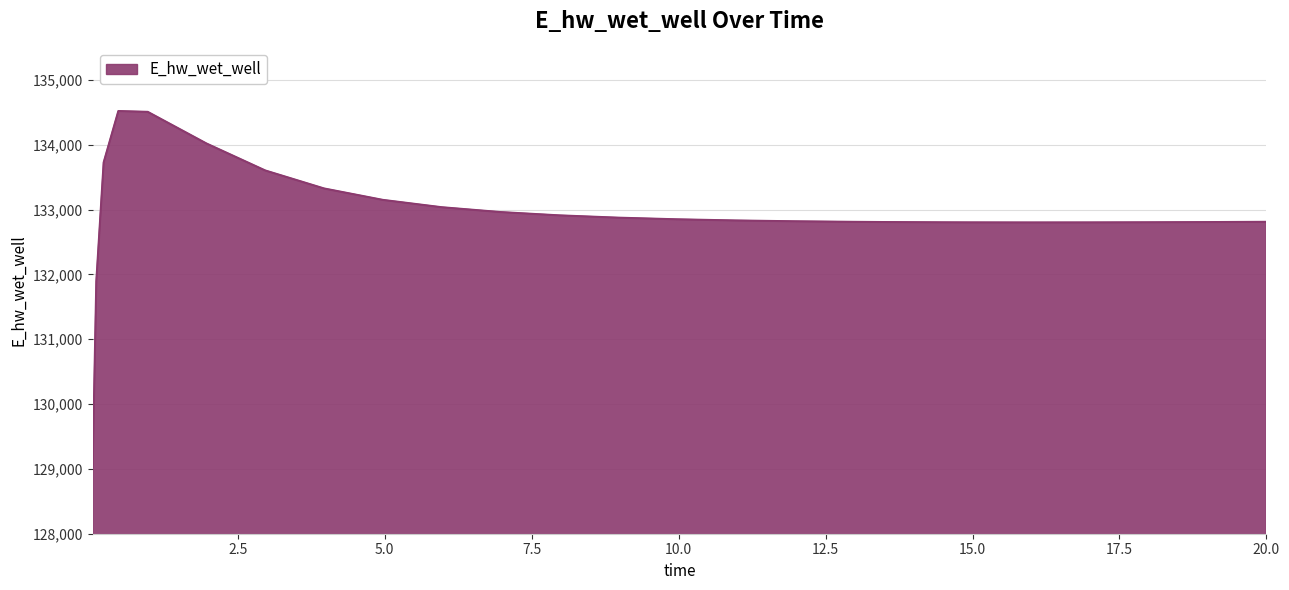

What is the greatest value displayed?

134519.0